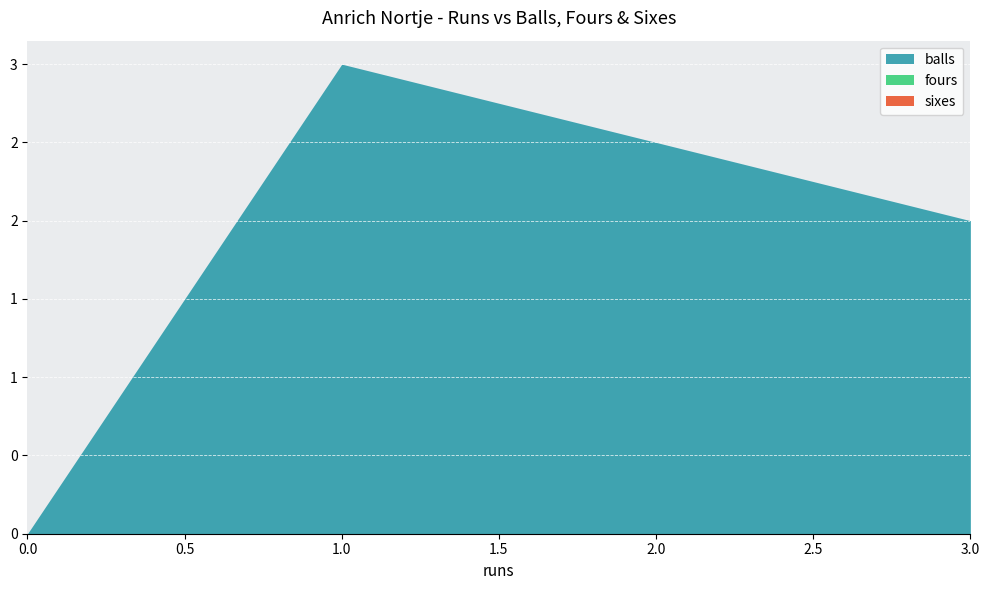

At which category is the sum across all series the highest?

1